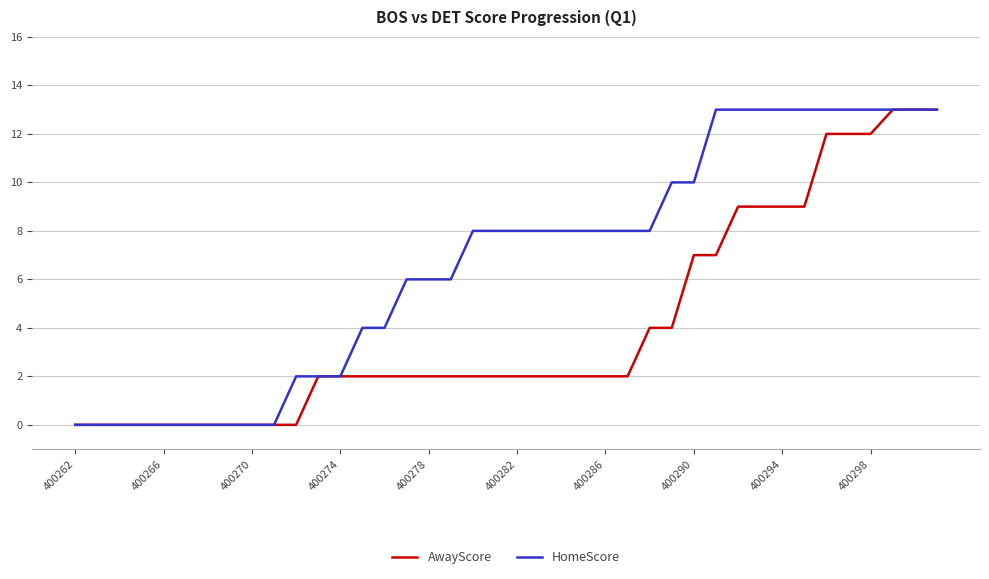

Which series has the largest total across all categories?

HomeScore